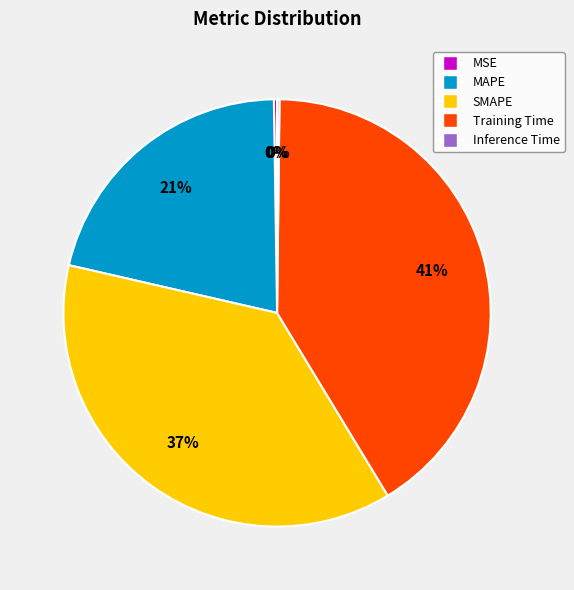

Does any single category account for the majority?

No